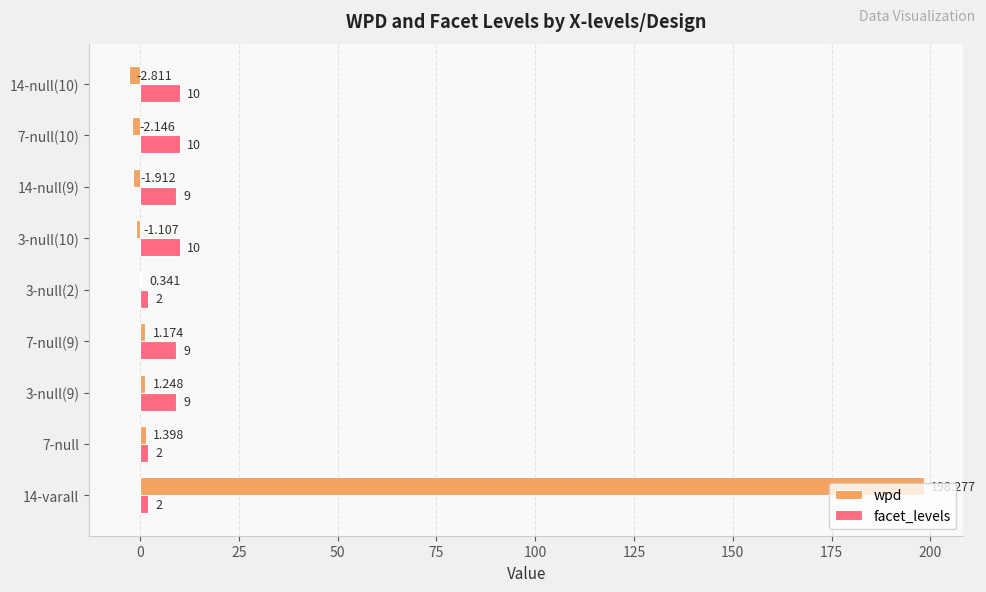

Which series changed the most between 14-varall and 14-null(9)?

wpd